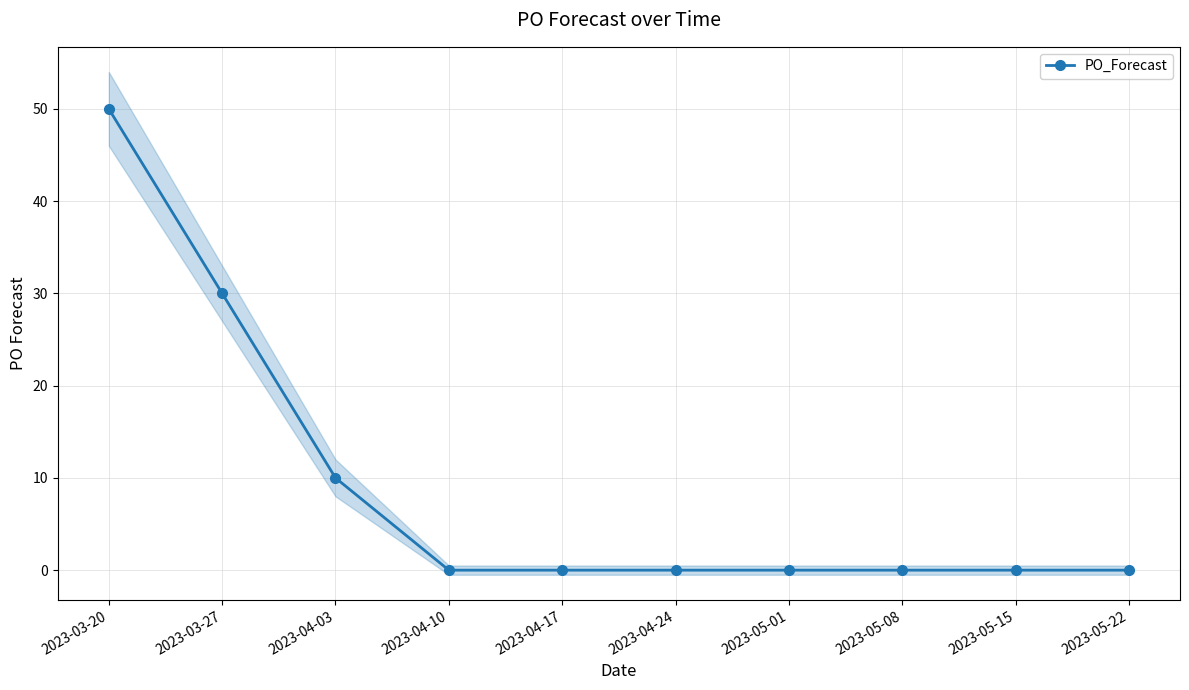

Rank the categories by value from lowest to highest.

2023-04-10, 2023-04-17, 2023-04-24, 2023-05-01, 2023-05-08, 2023-05-15, 2023-05-22, 2023-04-03, 2023-03-27, 2023-03-20